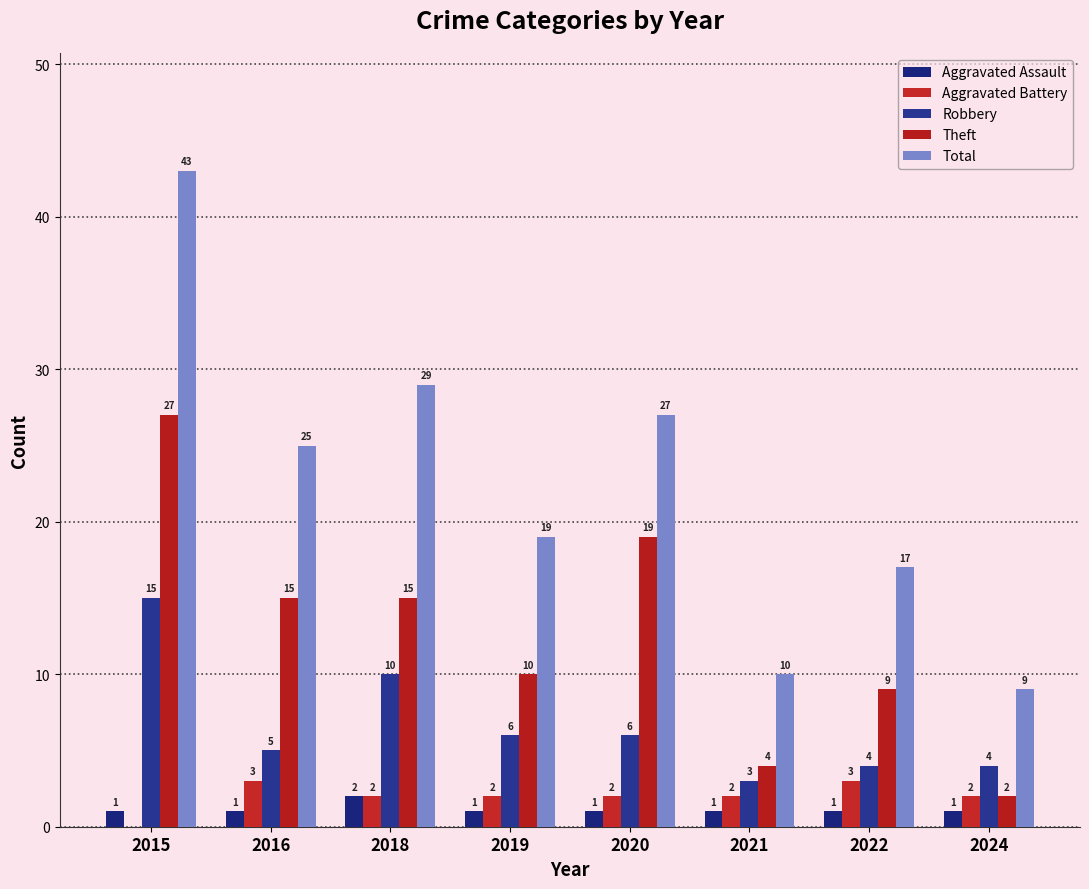

What are all the series names shown in the legend?

Aggravated Assault, Aggravated Battery, Robbery, Theft, Total